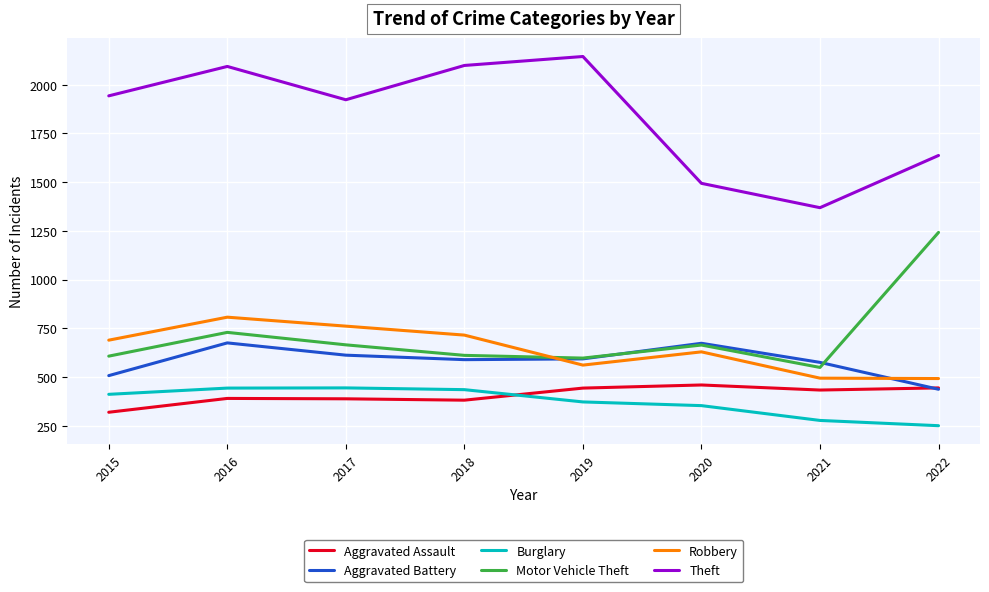

What is the difference between the second highest and second lowest values in the Burglary series?

166